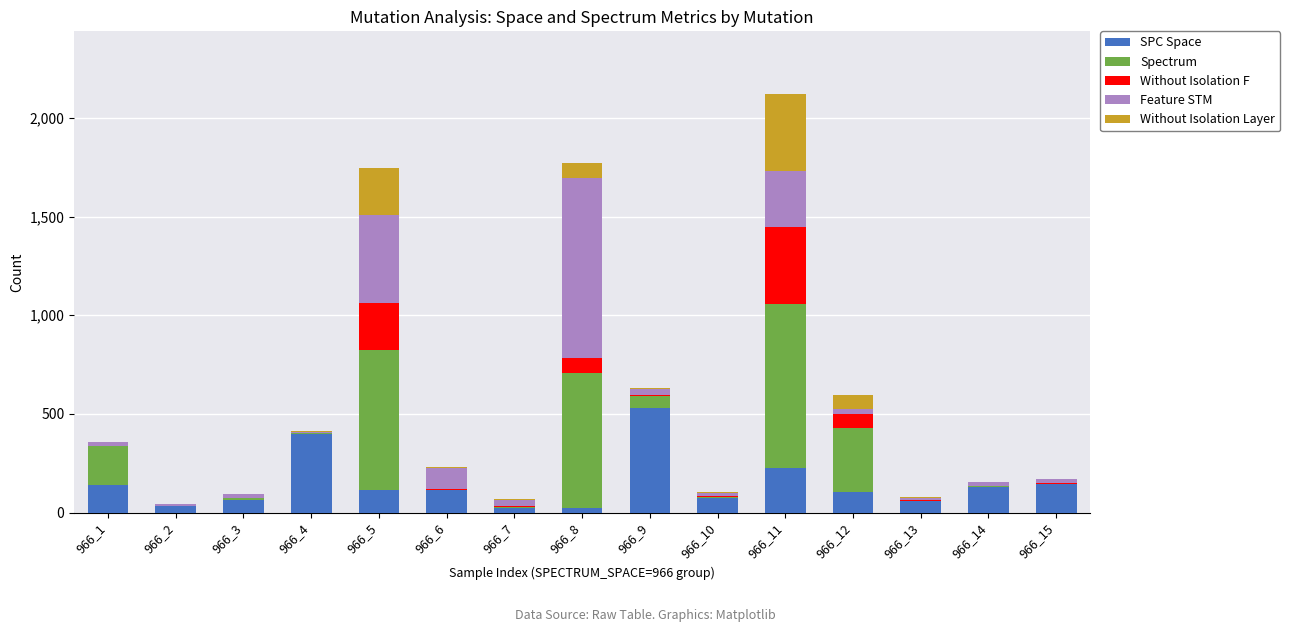

At which category is the sum across all series the highest?

966_11